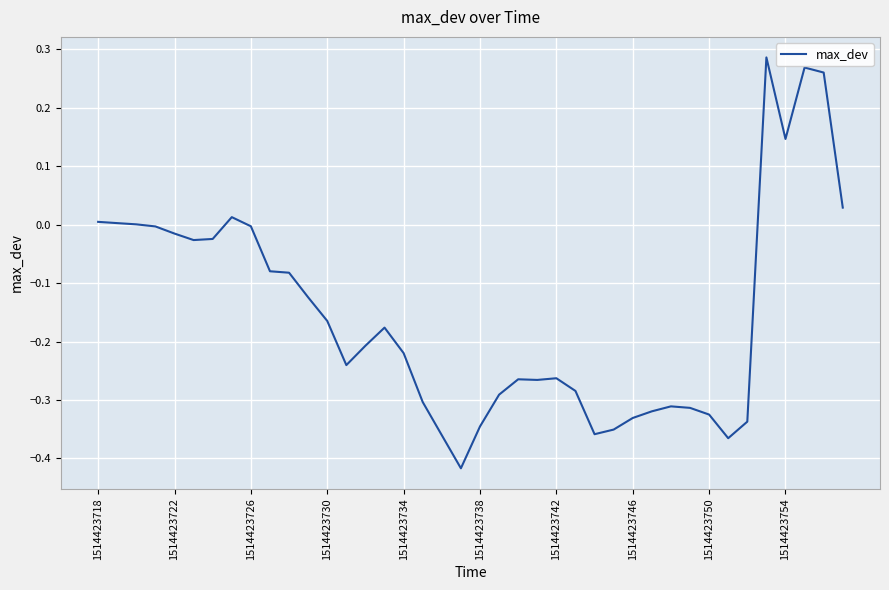

What is the difference between the maximum and minimum values?

0.7